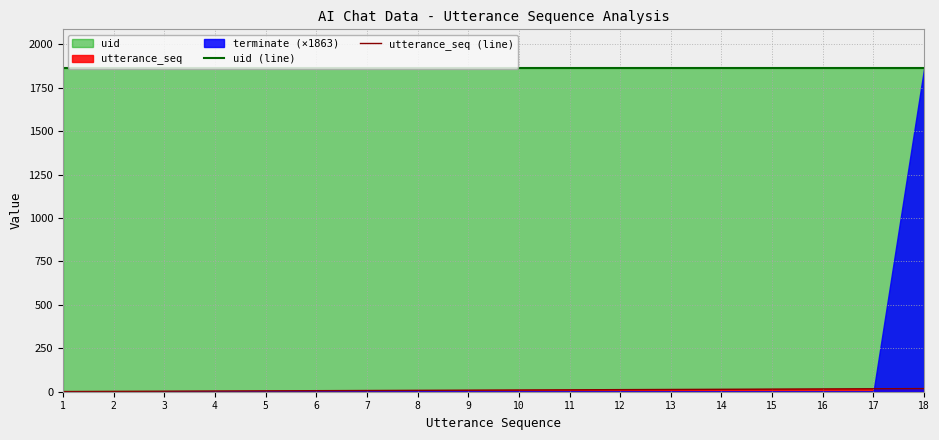

What is the maximum value shown in the chart?

1863